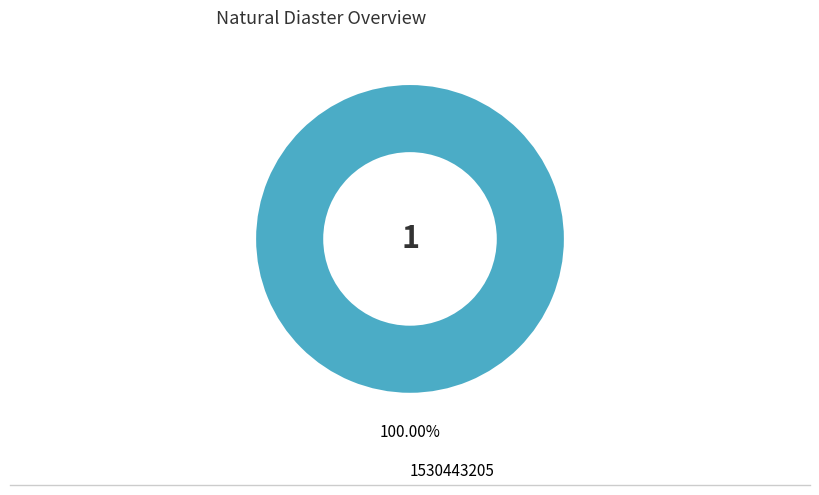

Rank the categories by value from lowest to highest.

1530443205